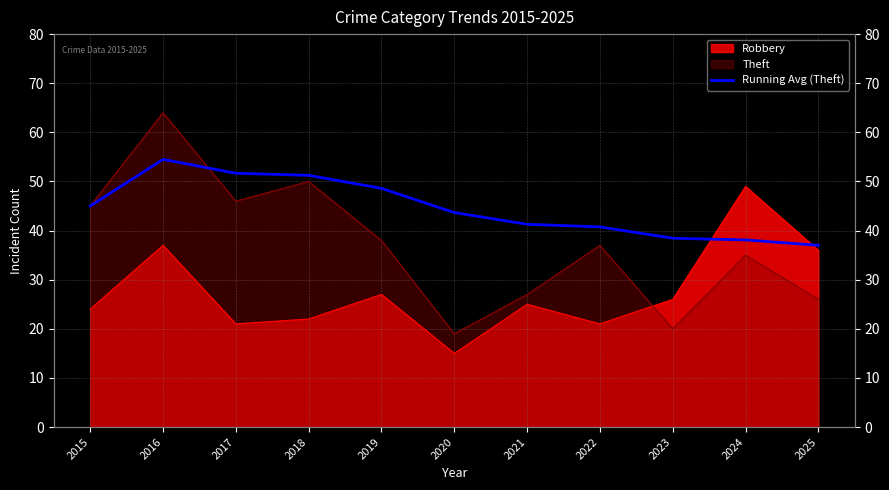

True or false: there are more than 0 points higher than both neighbors.

True